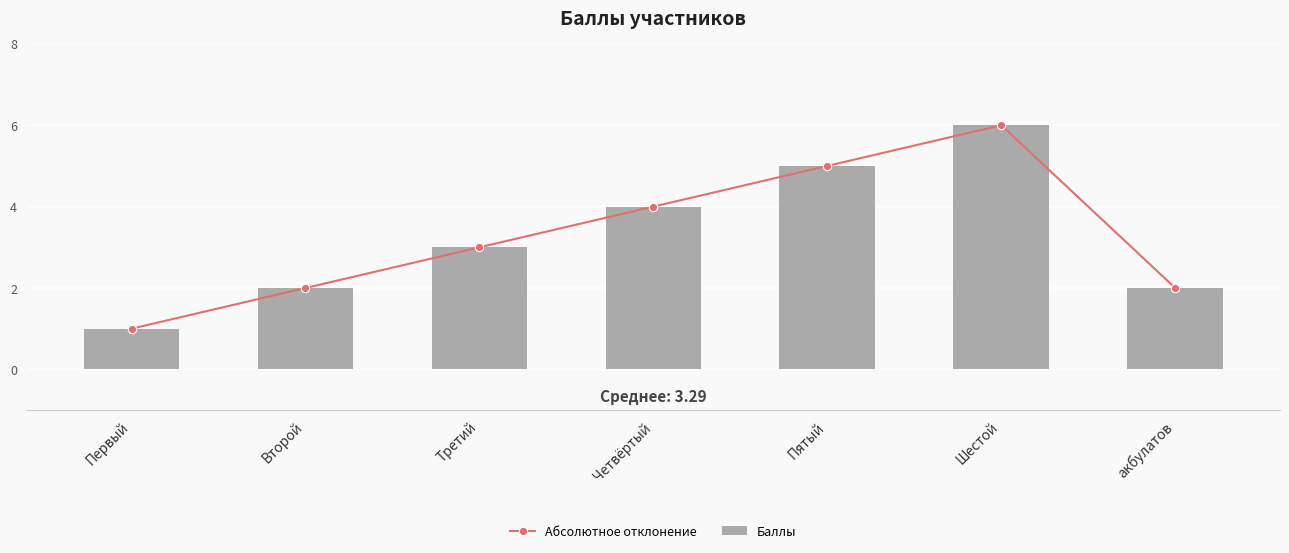

Which label corresponds to the largest value in the chart?

Шестой